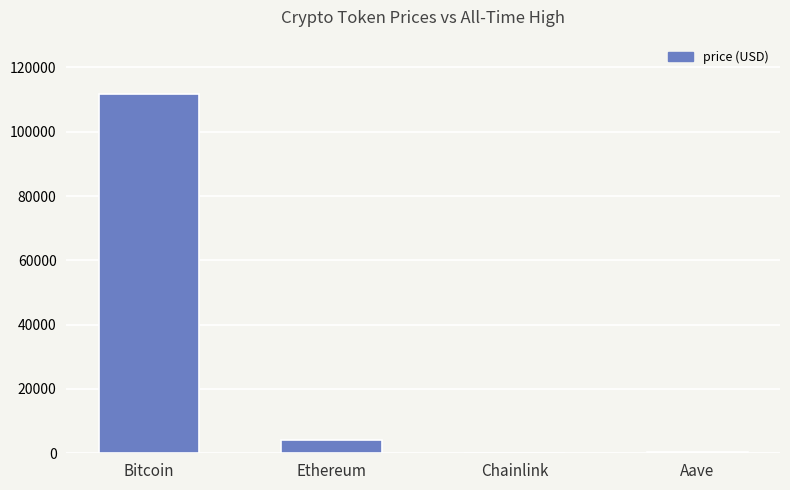

What is the sum of all values?

116138.0